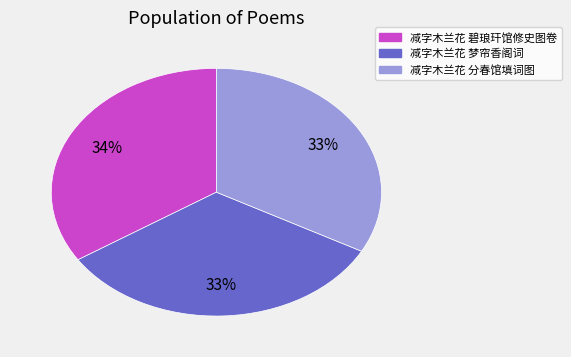

To the nearest percent, what is the average slice percentage?

33%